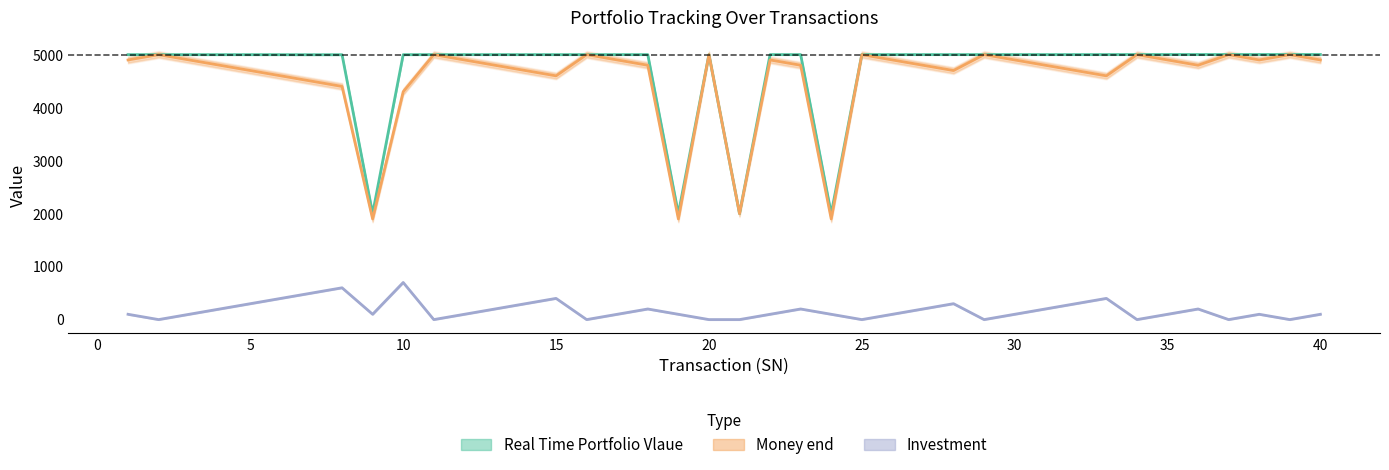

Is it true that Investment equals -403.3 at 21?

False